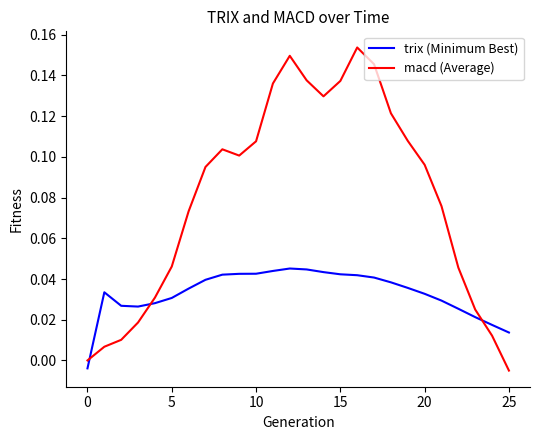

True or false: trix (Minimum Best) and macd (Average) cross at least once.

True